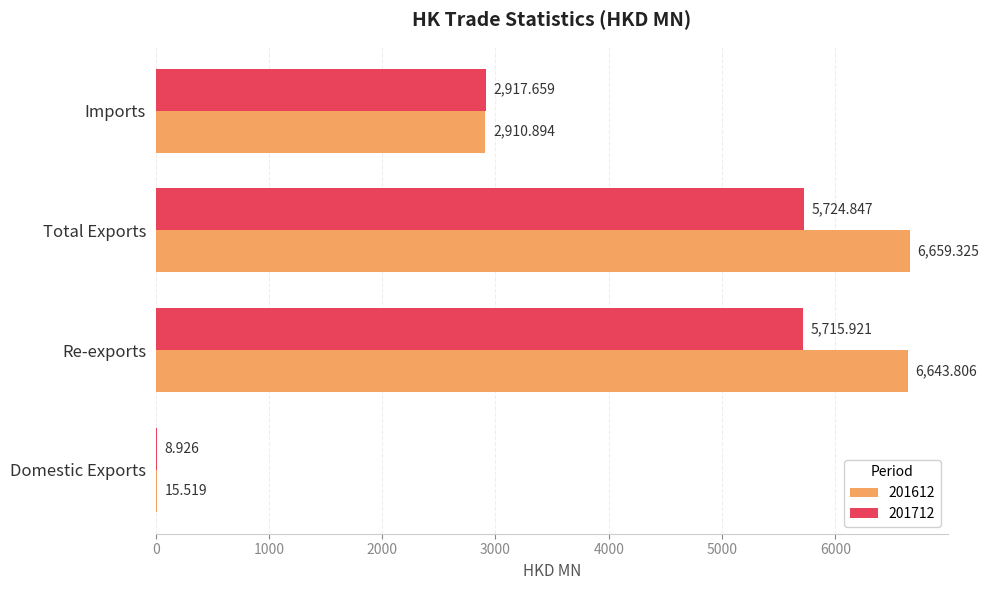

At which category is the sum across all series the highest?

Total Exports